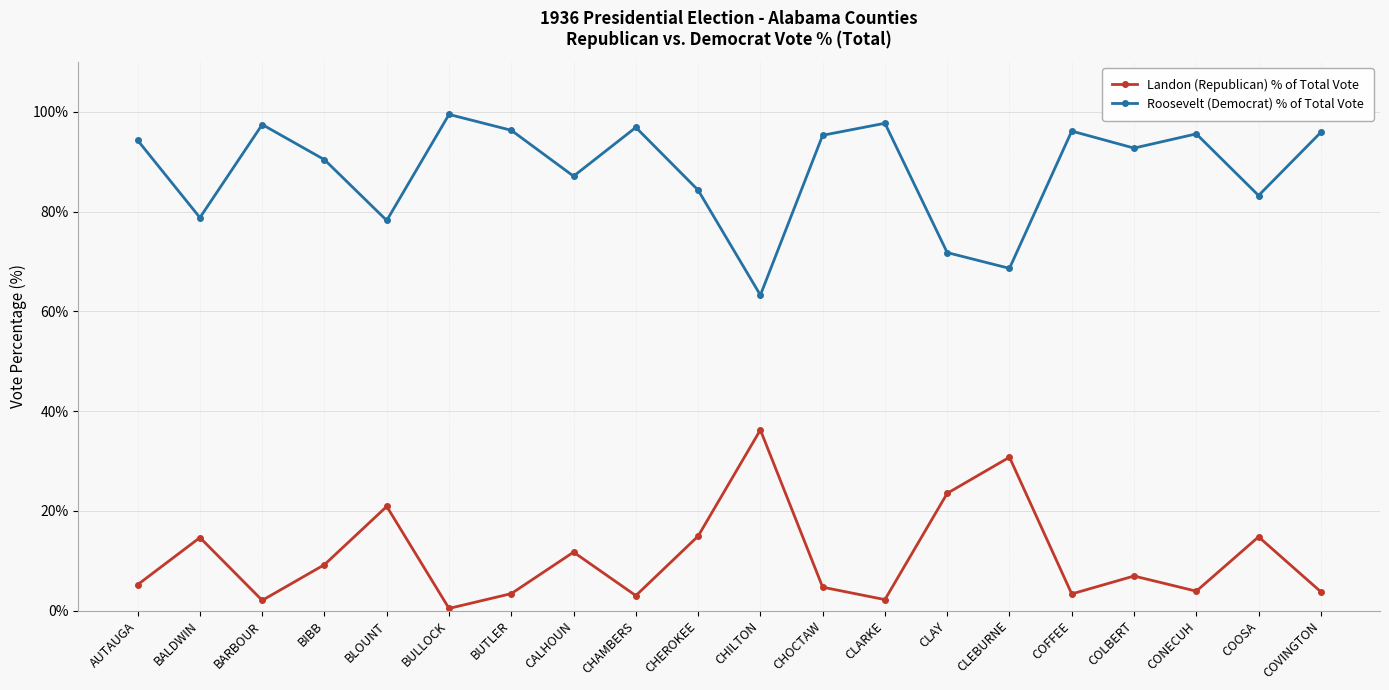

What are all the series names shown in the legend?

Landon (Republican) % of Total Vote, Roosevelt (Democrat) % of Total Vote